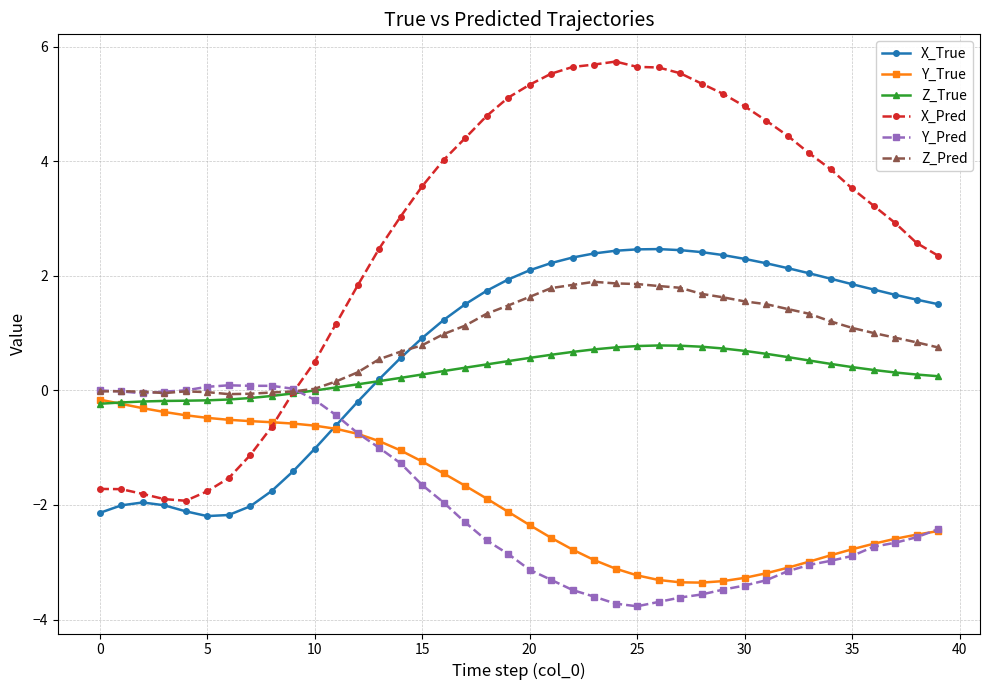

True or false: Z_Pred has more than 0 interior local peaks.

True